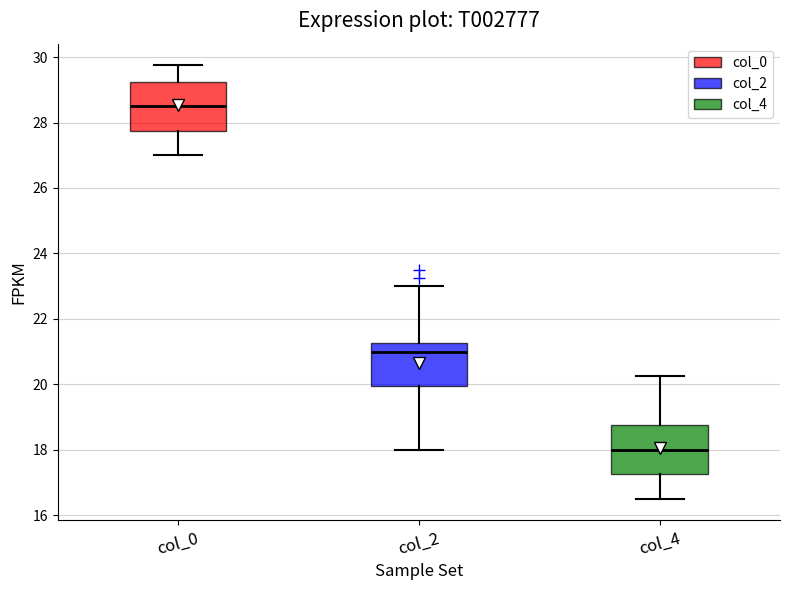

Where does the upper whisker of the box for col_2 end on the y-axis? The values are not printed on the chart, so give them approximately, as read against the axis.

23.0